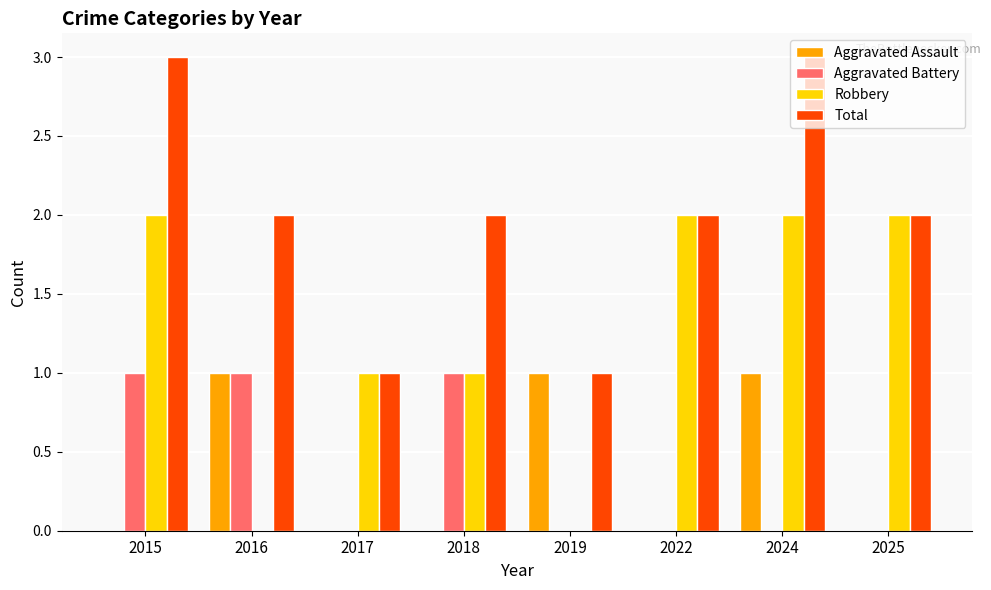

How many categories are shown in the chart?

8